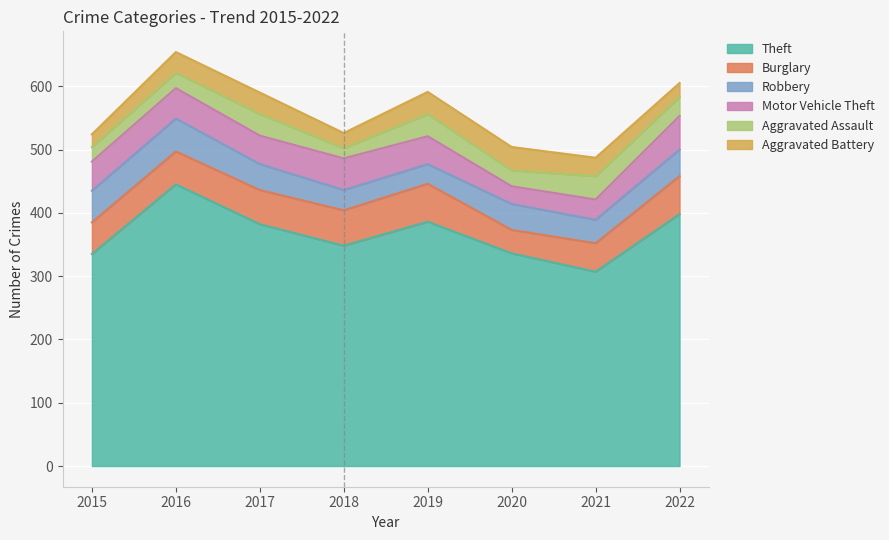

Which series has the largest total across all categories?

Theft